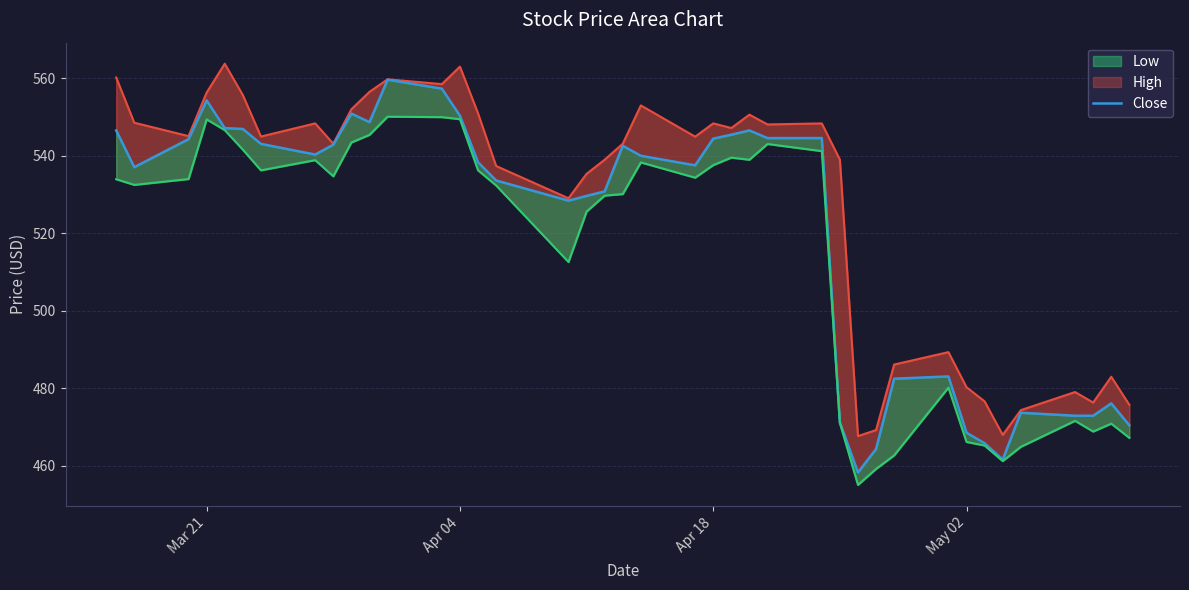

What is the sum of the Low values at 7 and 27?

1009.9